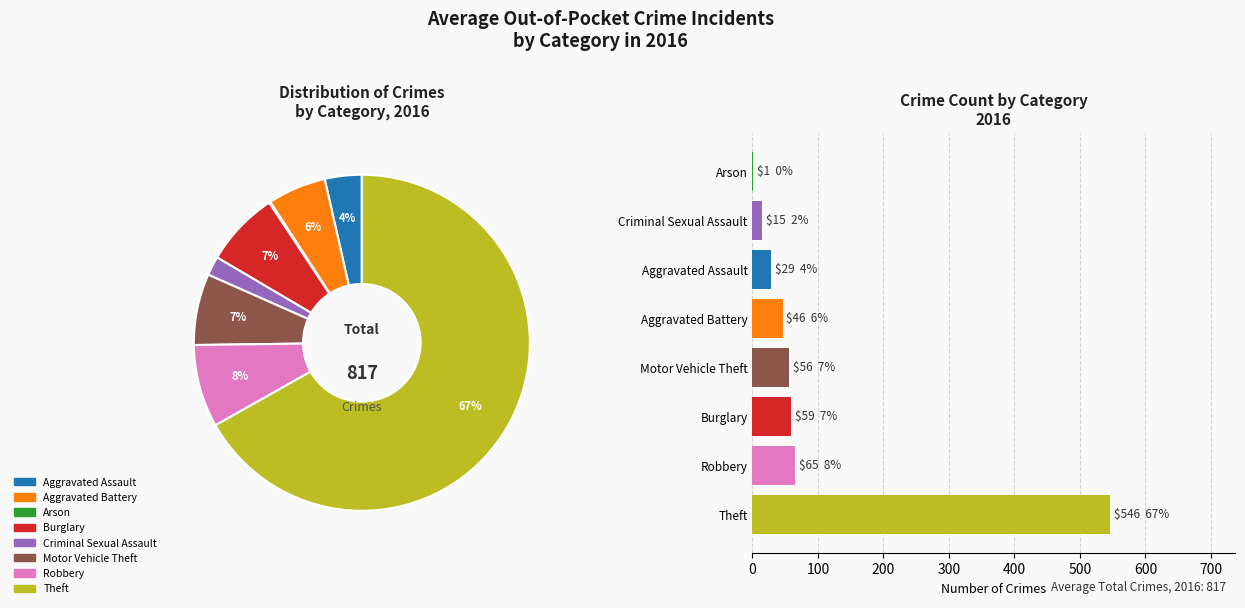

Which has a higher value, Aggravated Battery or Robbery?

Robbery